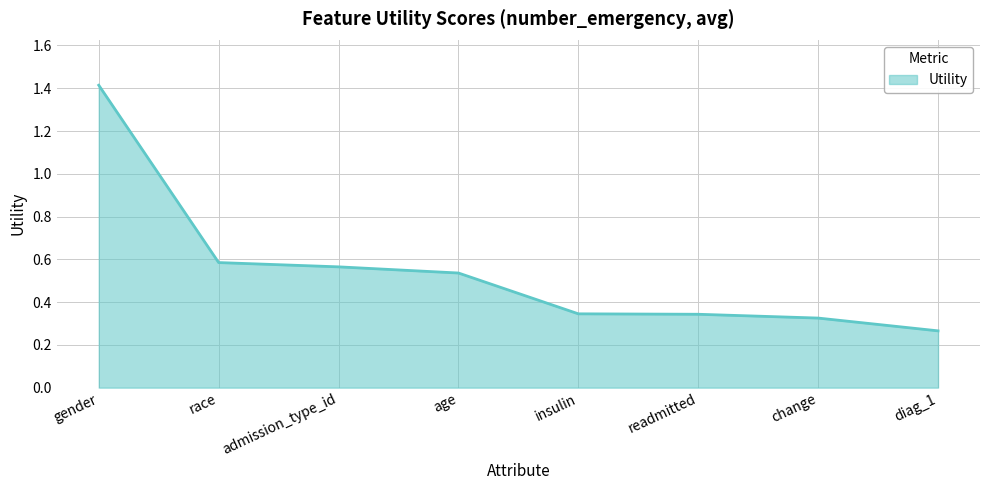

Which category has the lowest value across all series?

diag_1